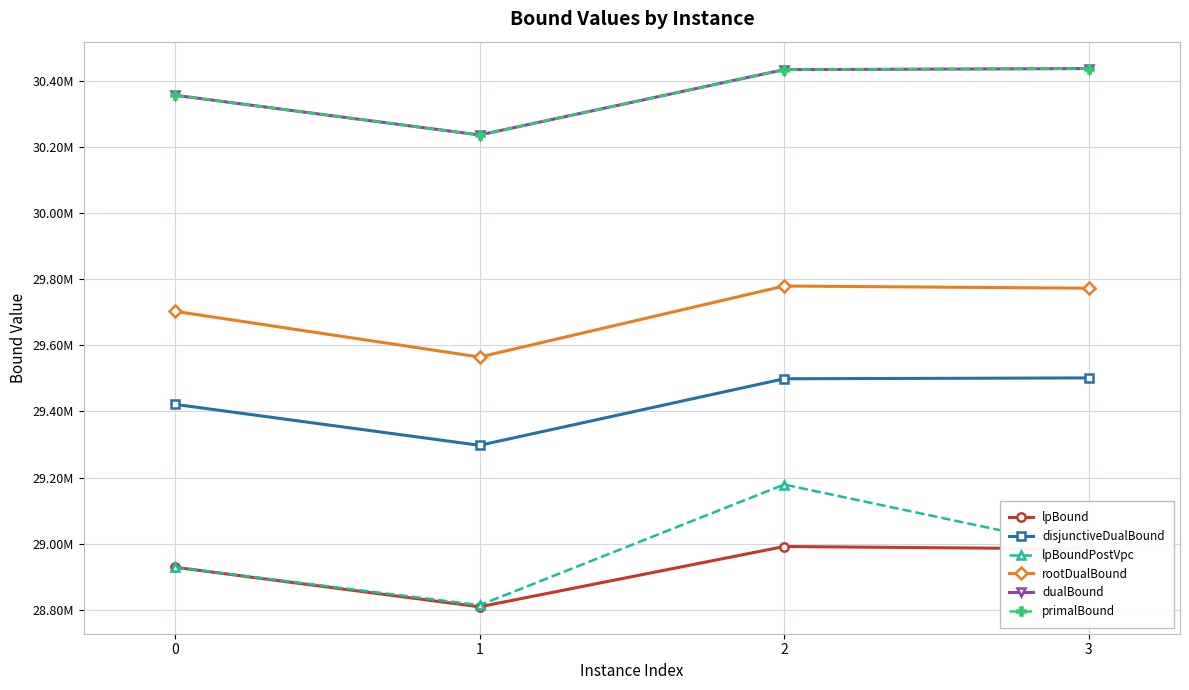

Reading right to left, extract all data points from this chart.

lpBound: 28983945.8	28991192.2	28808748.0	28928379.6
disjunctiveDualBound: 29501442.6	29498871.3	29297462.4	29421385.3
lpBoundPostVpc: 28983946.6	29178742.1	28813757.3	28928379.6
rootDualBound: 29772886.8	29779530.5	29564610.7	29702861.1
dualBound: 30437545.3	30434357.1	30236597.7	30356781.6
primalBound: 30437524.7	30434336.5	30236577.1	30356761.0